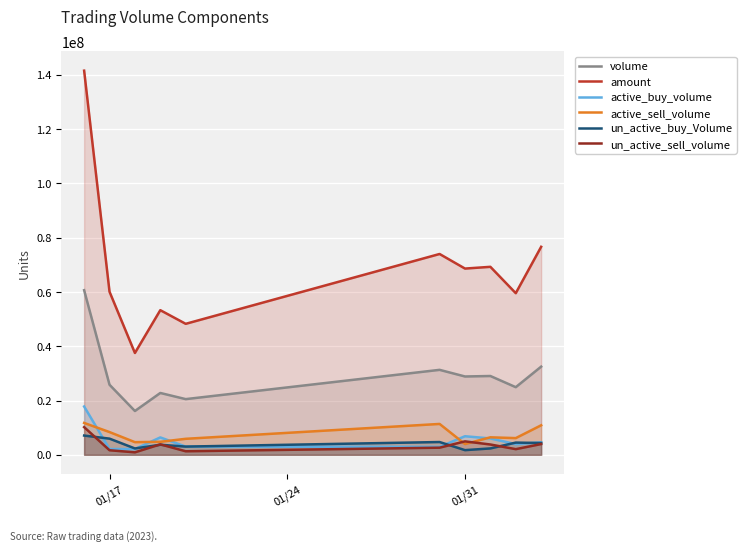

Which series has the largest total across all categories?

amount